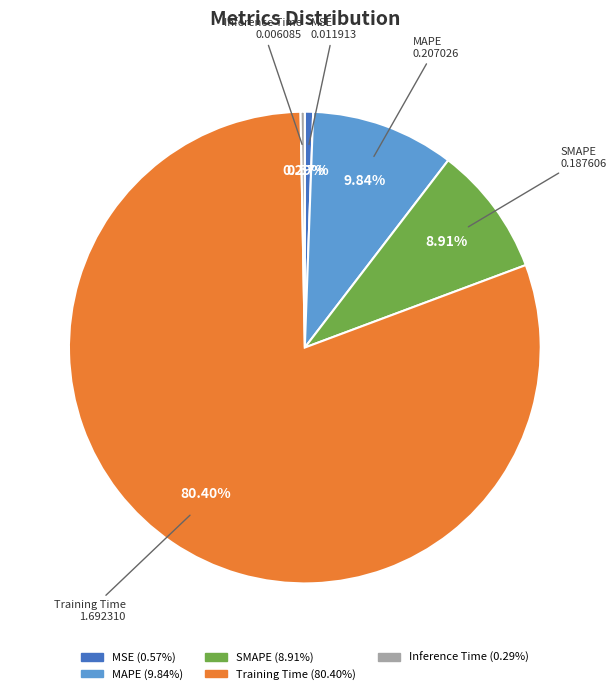

How many segments does this pie chart have?

5